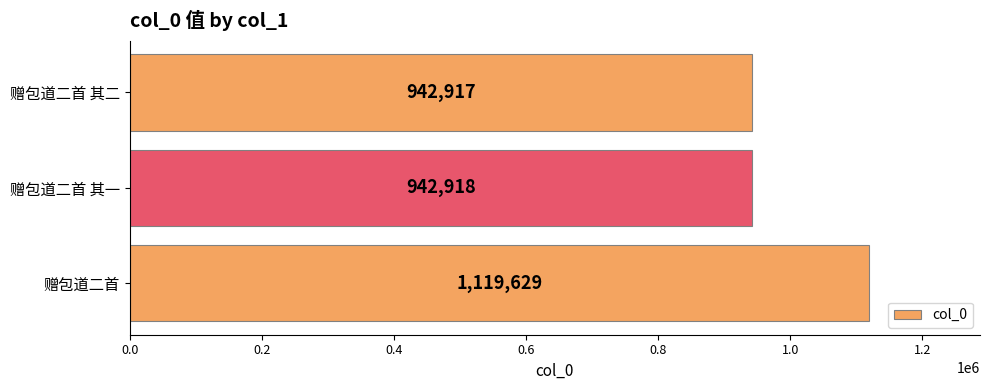

Which label corresponds to the smallest value in the chart?

赠包道二首 其二